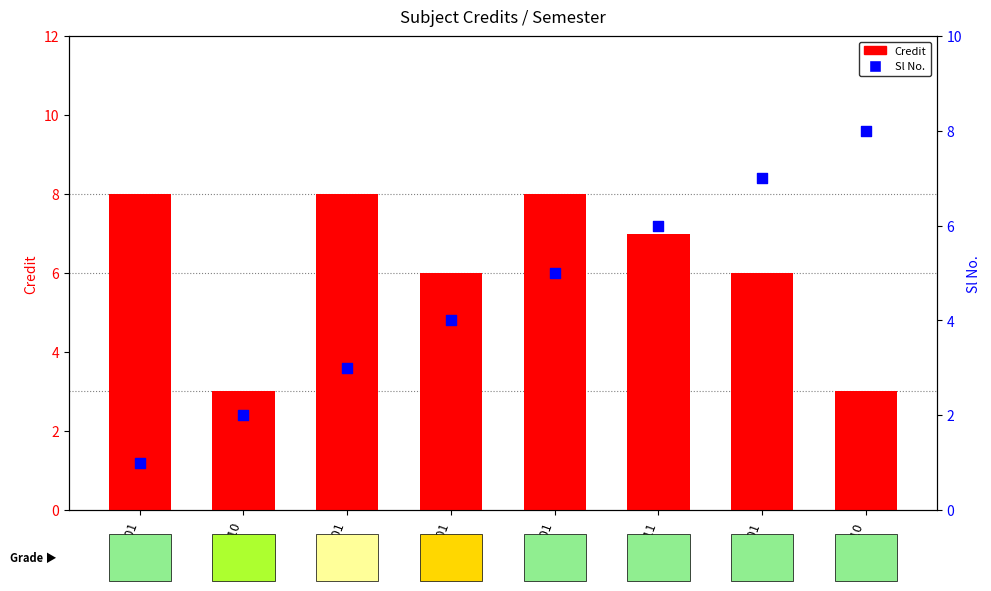

At which category is the sum across all series the highest?

MA101